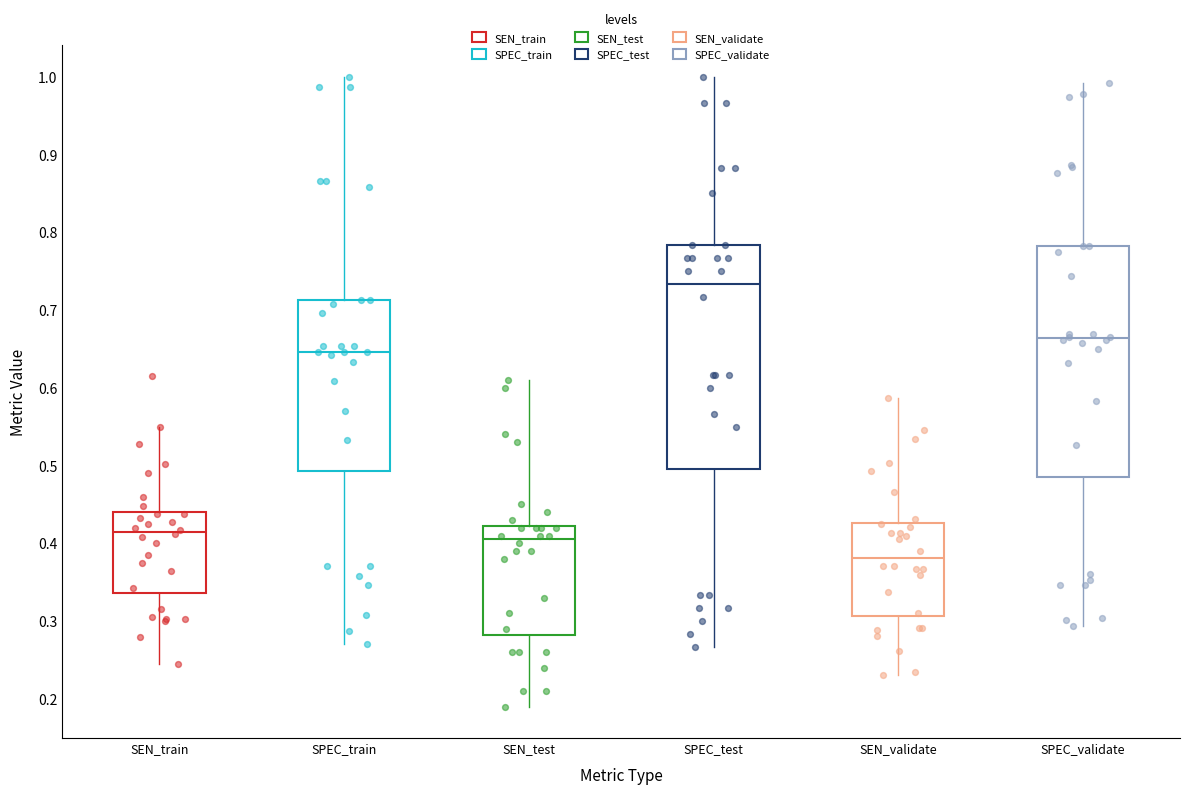

Reading left to right, read every box against the y-axis: the position of its median line, the range the box covers, and the ends of its whiskers. The values are not printed on the chart, so give them approximately, as read against the axis.

SEN_train: median 0.42, box 0.34 to 0.44, whiskers 0.25 to 0.55
SPEC_train: median 0.65, box 0.49 to 0.71, whiskers 0.27 to 1.00
SEN_test: median 0.41, box 0.28 to 0.42, whiskers 0.19 to 0.61
SPEC_test: median 0.73, box 0.50 to 0.78, whiskers 0.27 to 1.00
SEN_validate: median 0.38, box 0.31 to 0.43, whiskers 0.23 to 0.59
SPEC_validate: median 0.66, box 0.48 to 0.78, whiskers 0.29 to 0.99